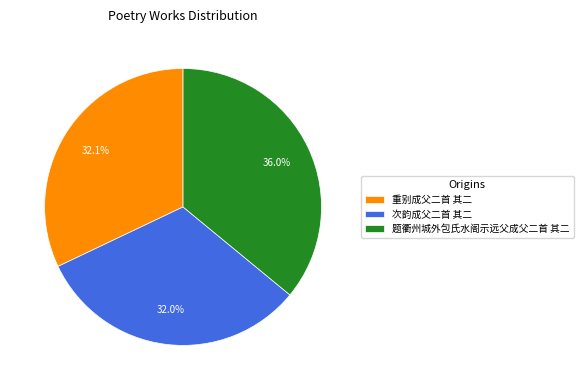

Is there any slice that represents more than half of the pie?

No